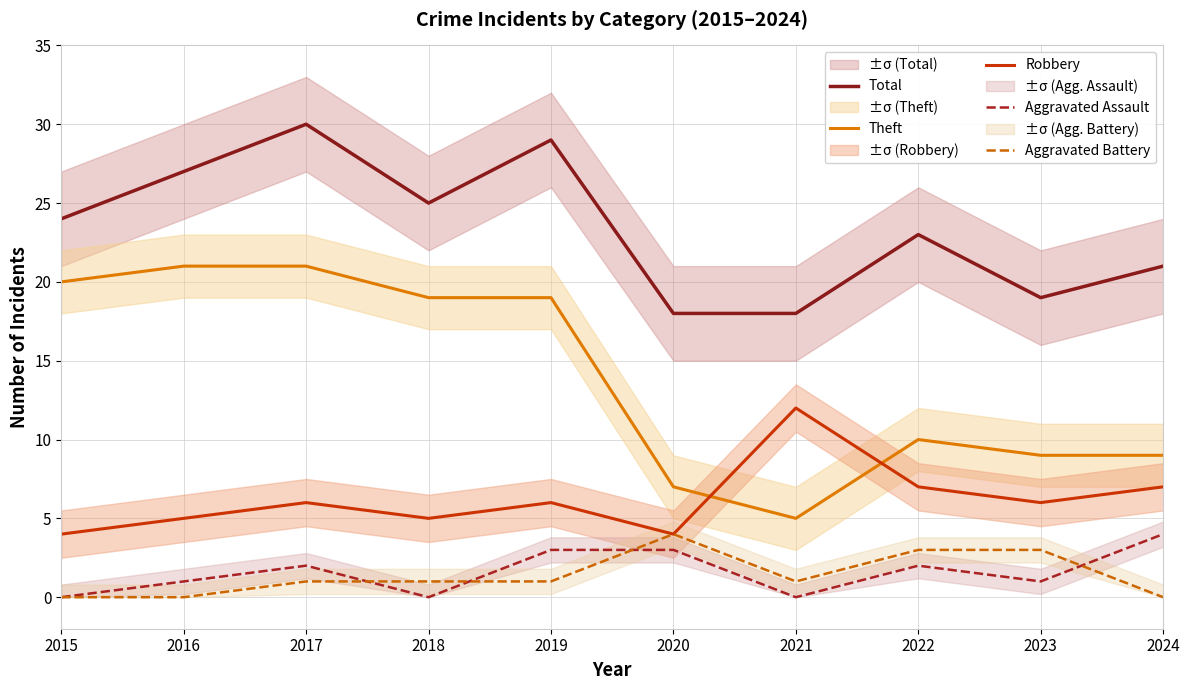

True or false: Total has a value of 24 at 2015.

True